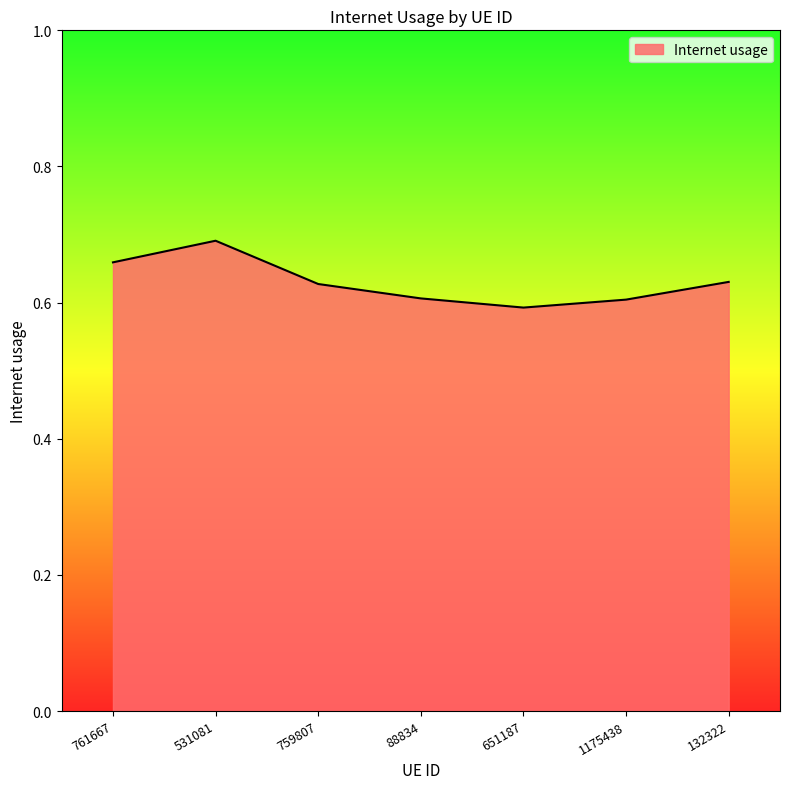

Is it true that the value at 132322 is 0.4?

False